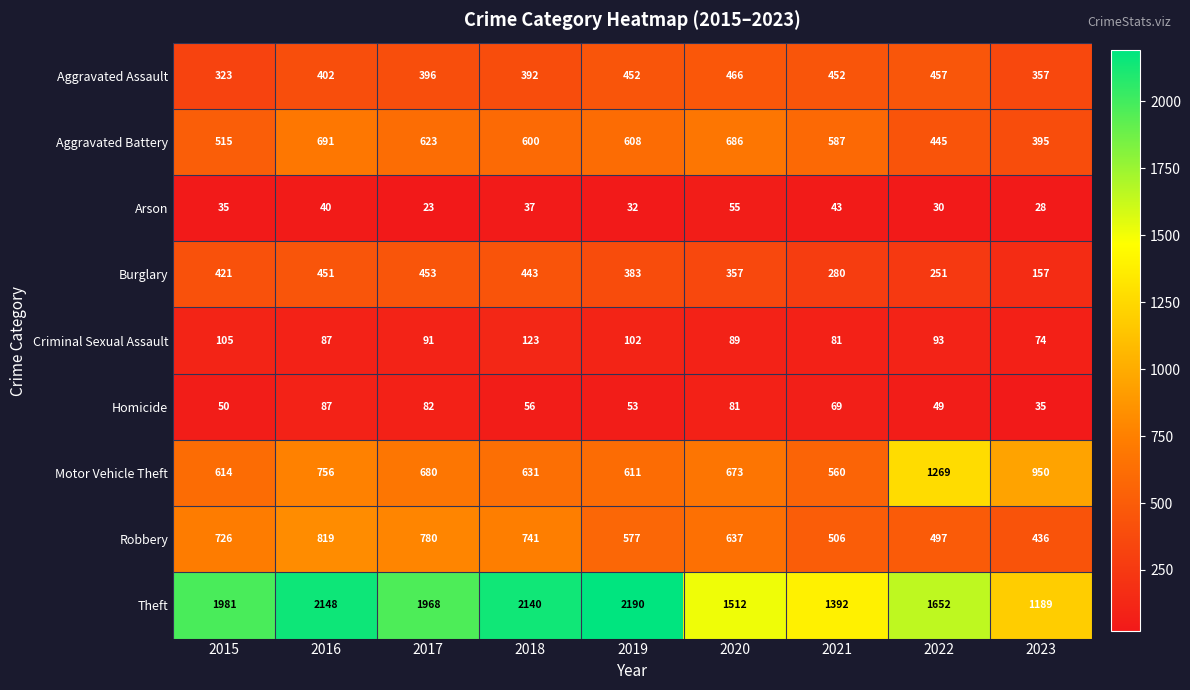

What is the difference between the Arson values at 2015 and 2023?

7